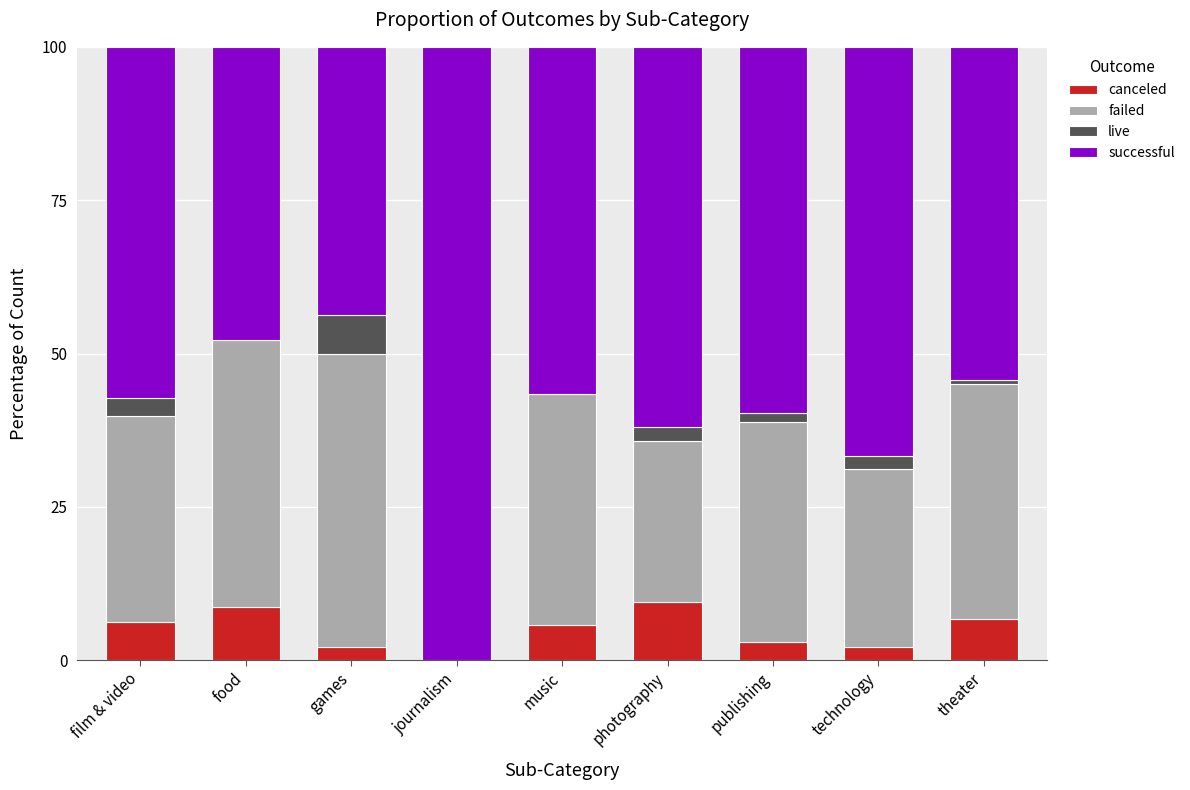

What are all the series names shown in the legend?

canceled, failed, live, successful